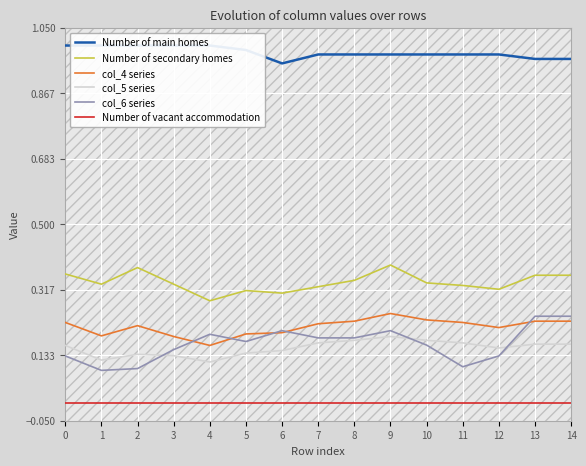

Is the value of Number of main homes at 13 greater than the value of col_4 series at 5?

Yes